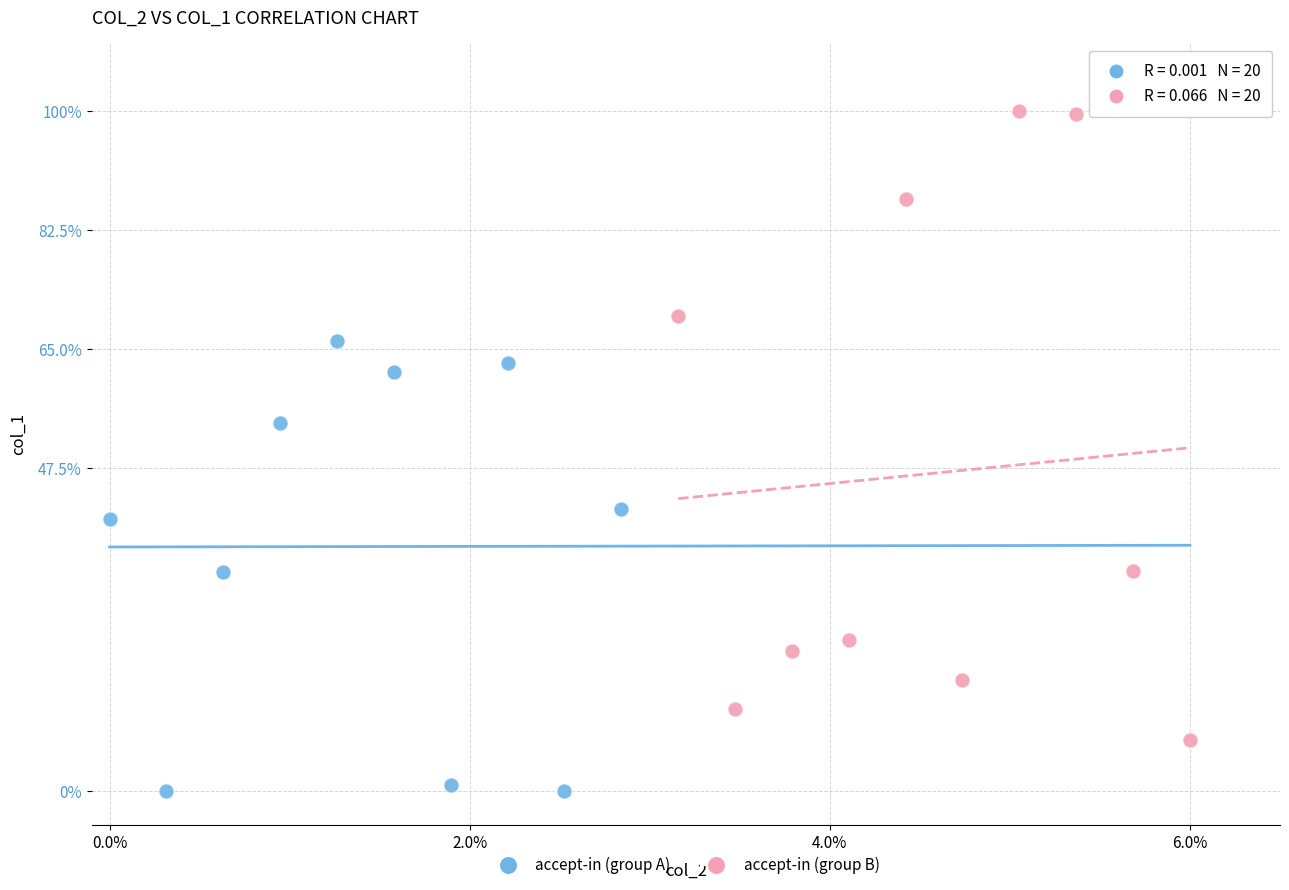

Which series contains the highest Y value?

accept-in (group B)